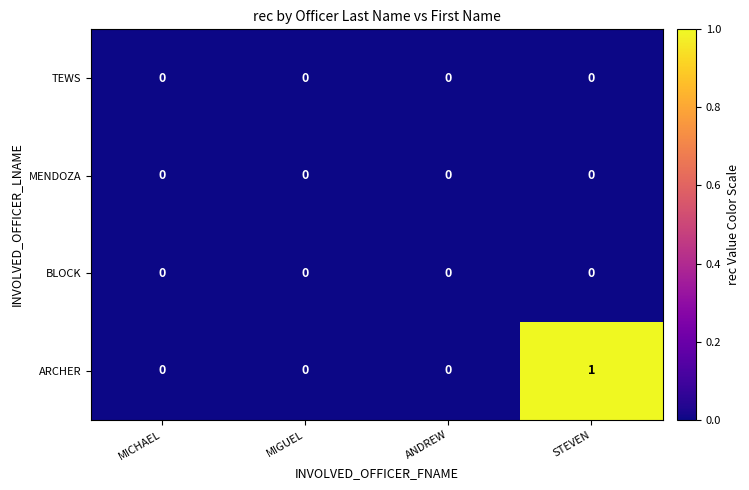

Which series has the largest total across all categories?

ARCHER